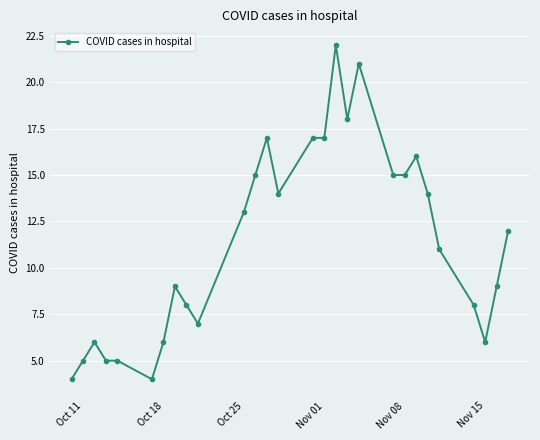

How many lines are shown in the chart?

1